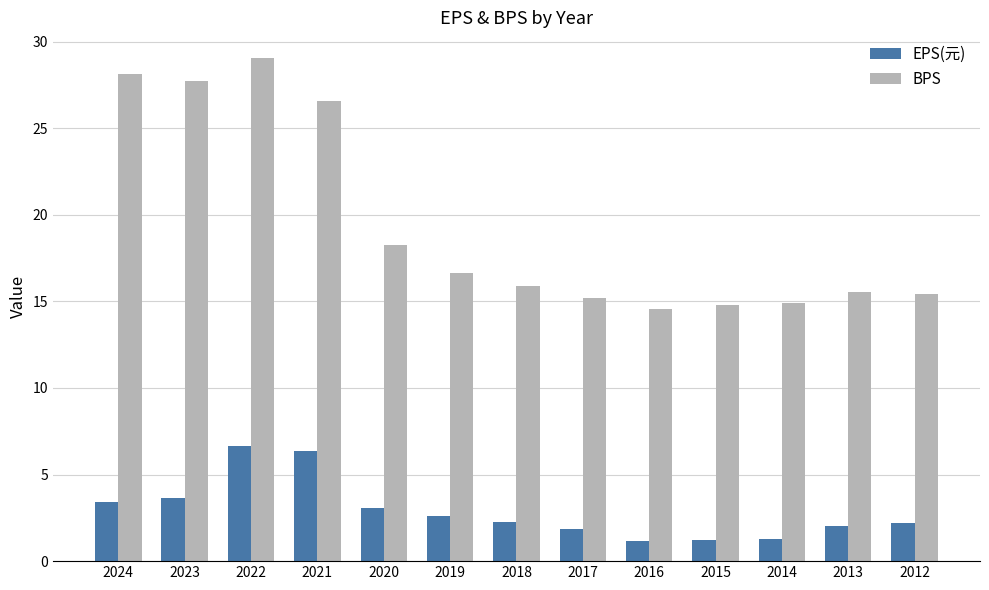

Are the bars grouped side by side (vs. stacked)?

Yes